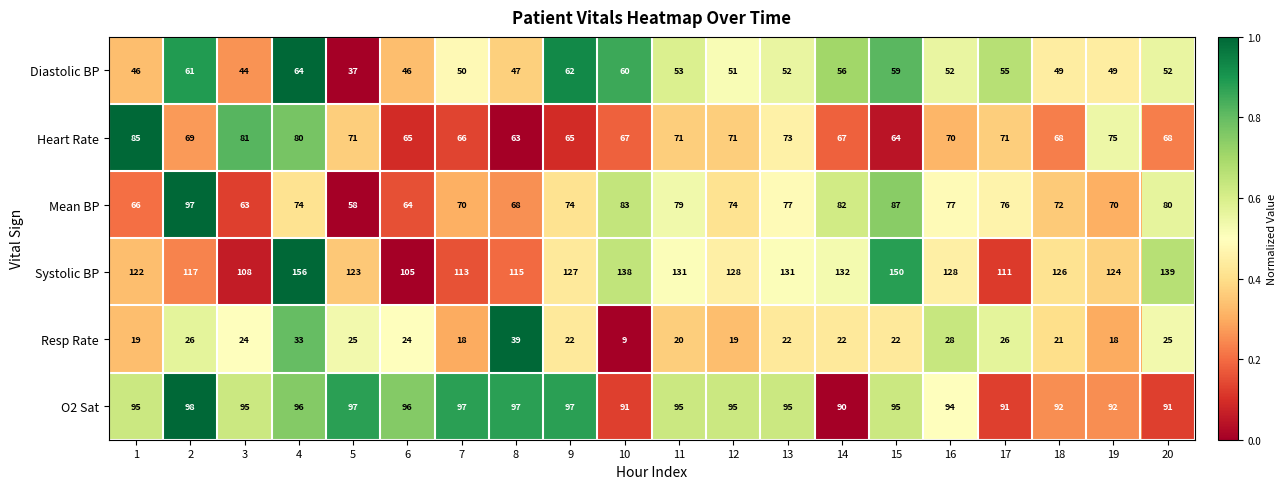

How many categories are shown in the chart?

20